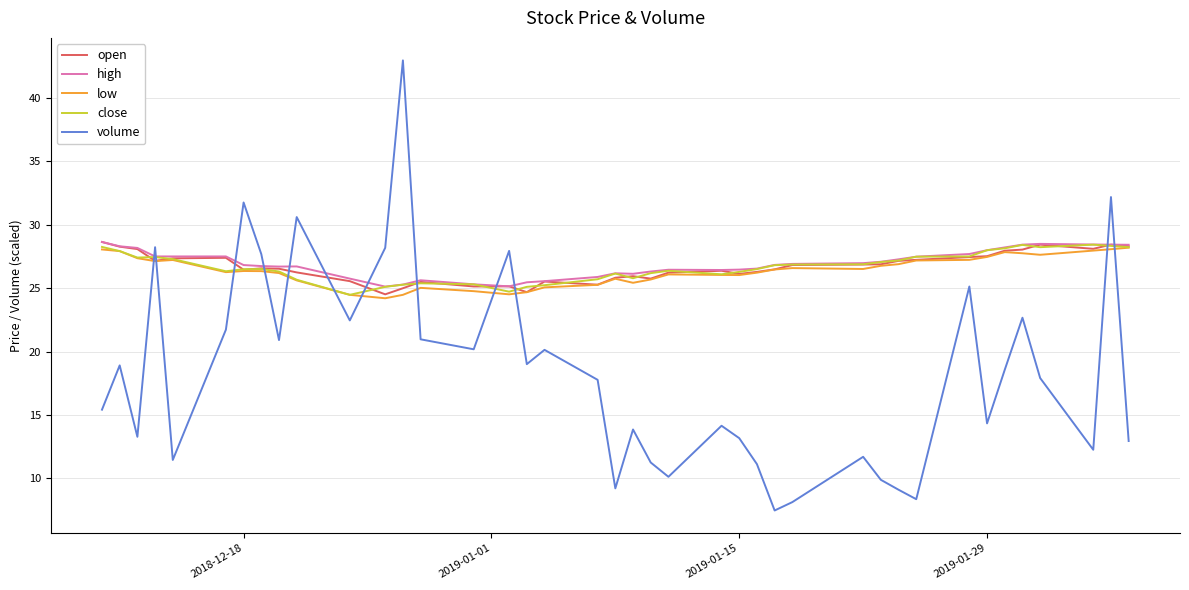

What are all the series names shown in the legend?

open, high, low, close, volume